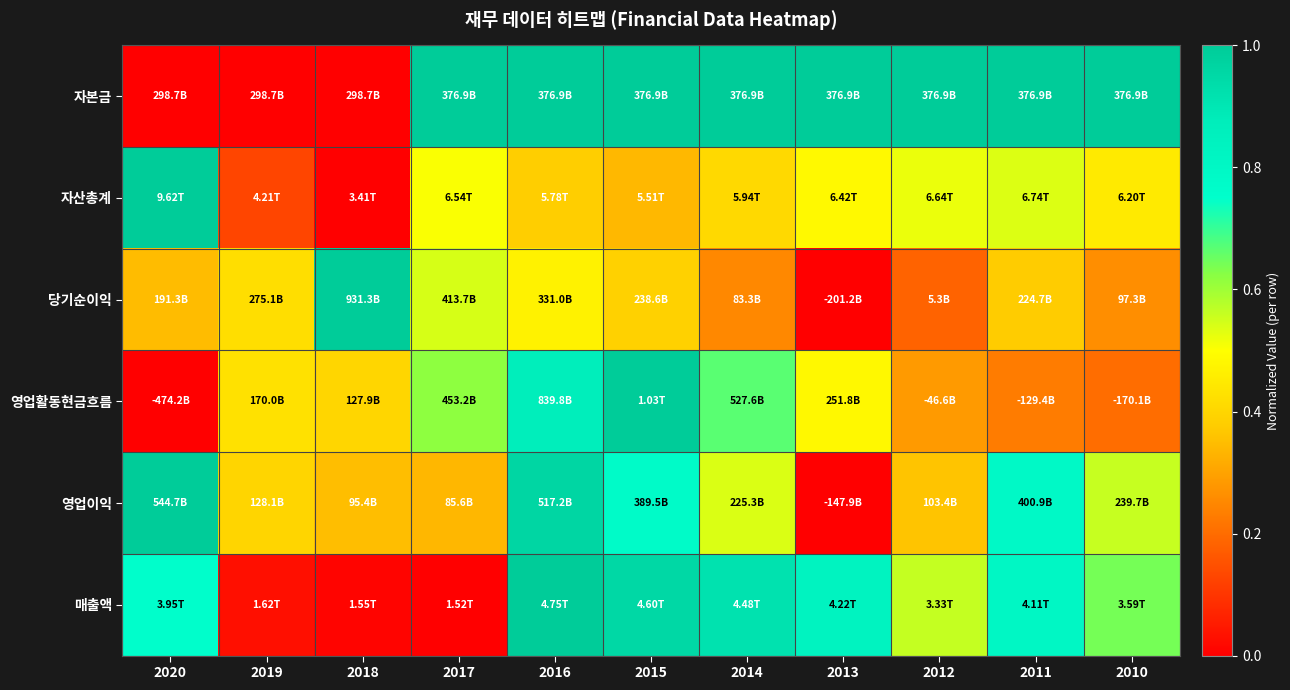

How many data points does each series have?

11